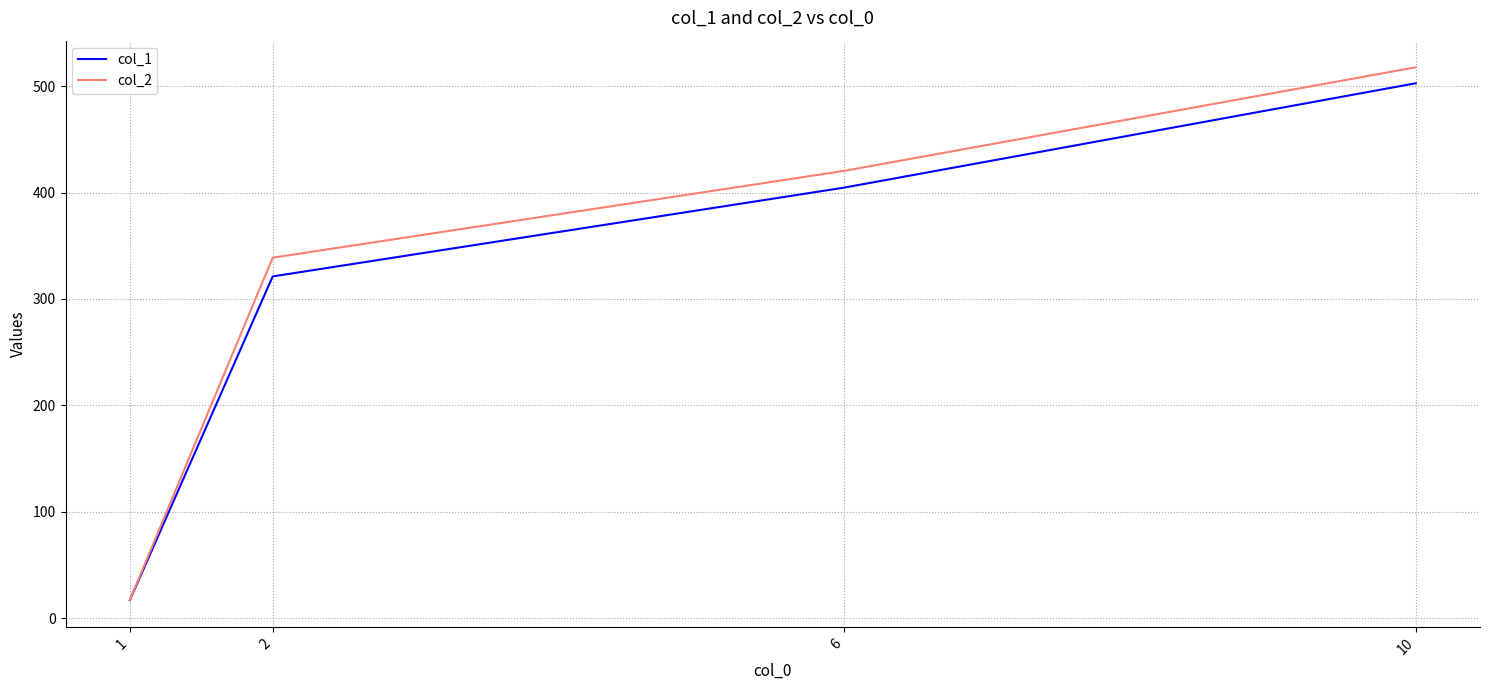

What is the maximum value shown in the chart?

517.6